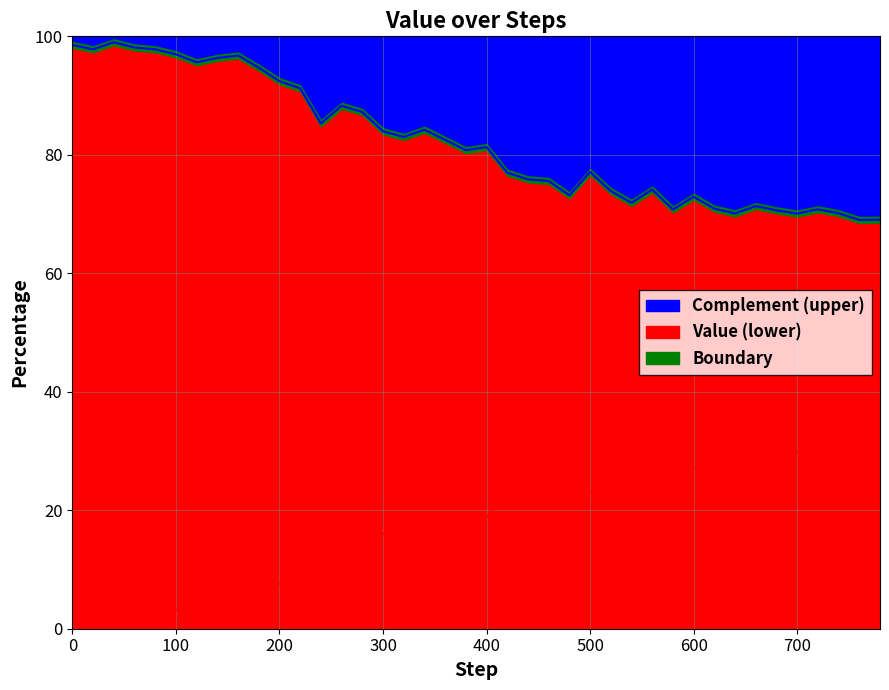

Reading right to left, extract all data points from this chart.

780=69.1	760=69.0	740=70.1	720=70.8	700=70.1	680=70.6	660=71.3	640=70.1	620=70.9	600=72.9	580=70.8	560=74.1	540=71.9	520=73.9	500=77.1	480=73.2	460=75.6	440=75.9	420=77.0	400=81.3	380=80.8	360=82.5	340=84.2	320=83.0	300=84.0	280=87.2	260=88.3	240=85.3	220=91.2	200=92.4	180=94.7	160=96.8	140=96.4	120=95.6	100=97.0	80=97.8	60=98.1	40=99.0	20=97.8	0=98.5